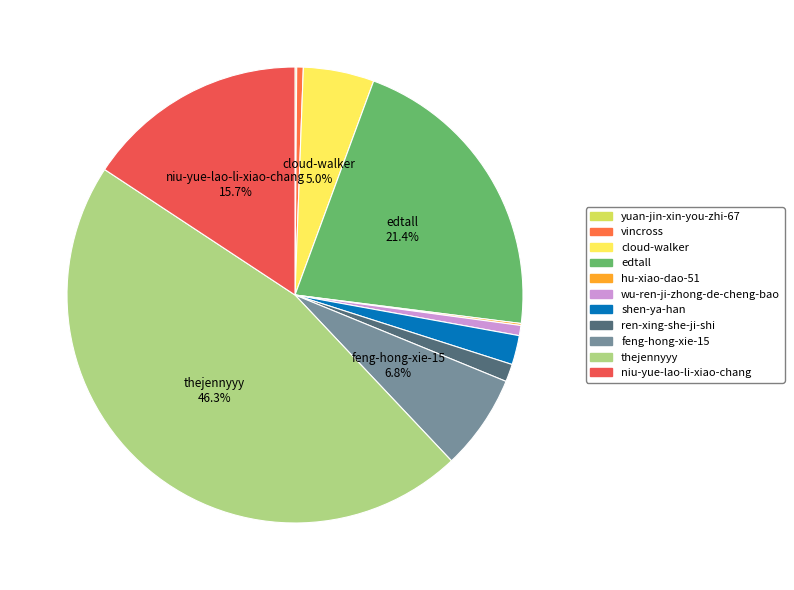

True or false: wu-ren-ji-zhong-de-cheng-bao accounts for 1% of the total.

True